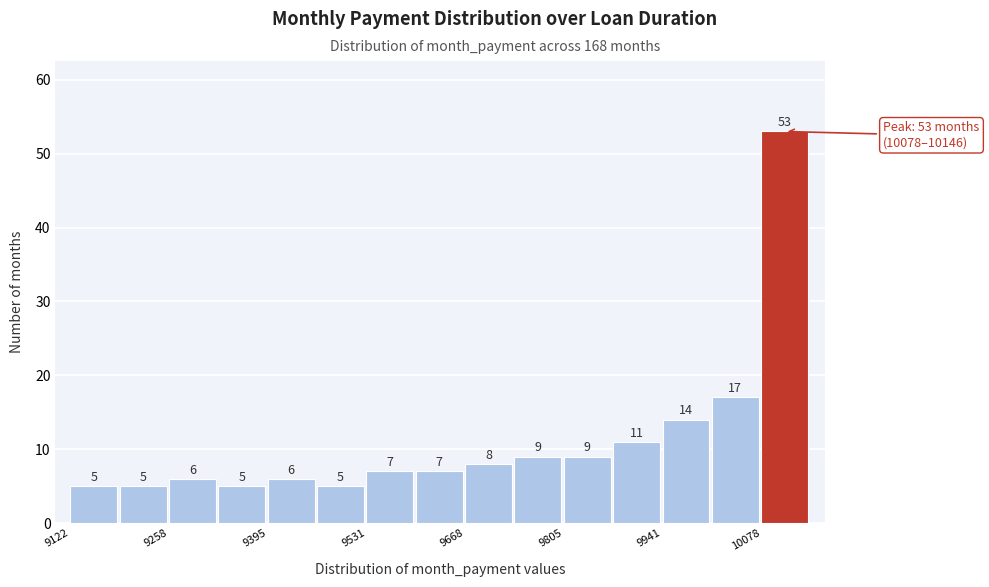

Read against the x-axis, roughly where is the centre of the tallest bar?

10120